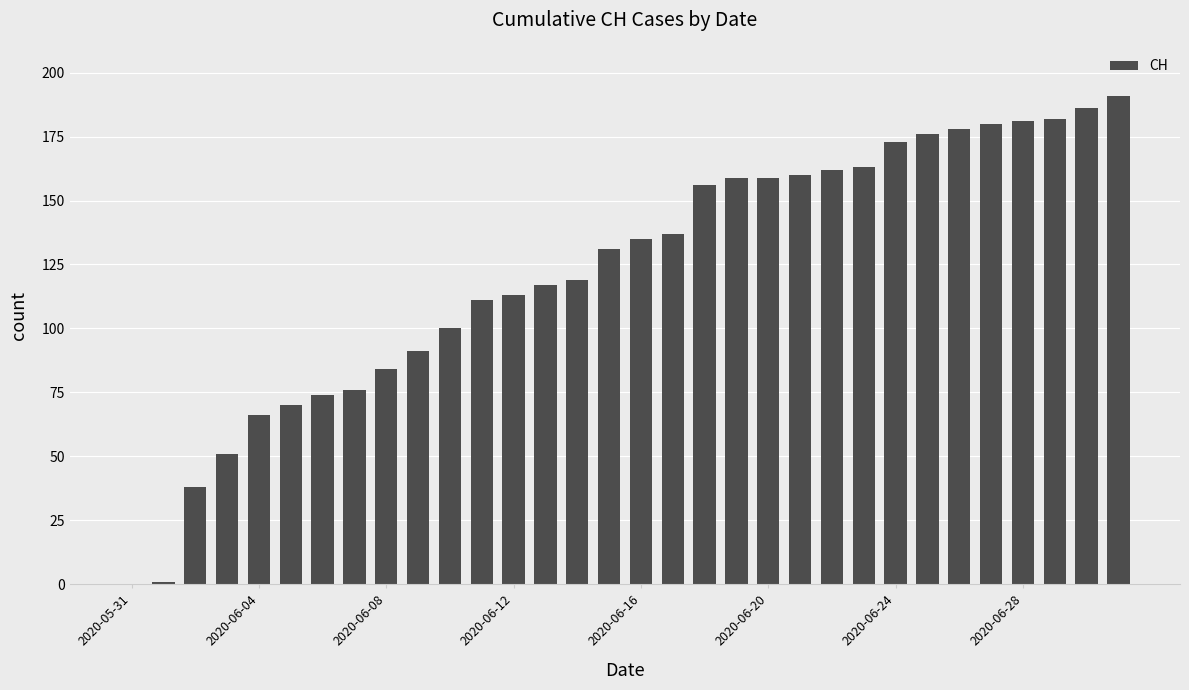

What is the greatest value displayed?

191